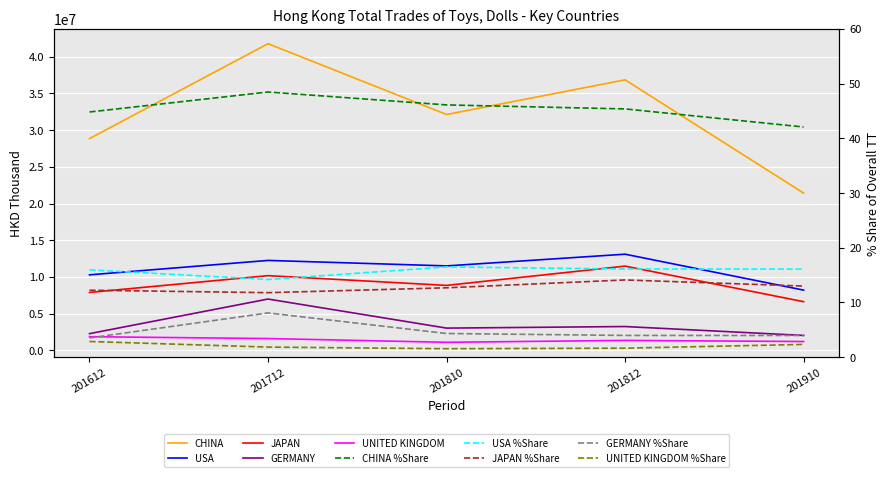

Where is the first local minimum for GERMANY?

201810